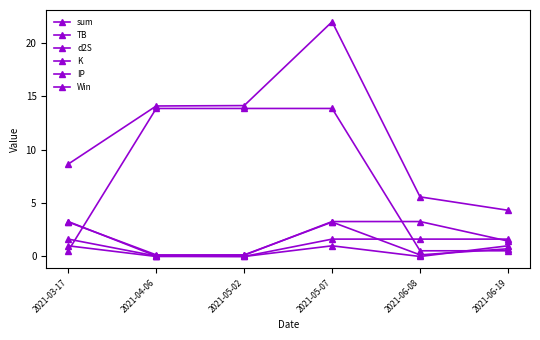

List the labels in order of TB value, smallest first.

2021-04-06, 2021-05-02, 2021-06-19, 2021-03-17, 2021-05-07, 2021-06-08